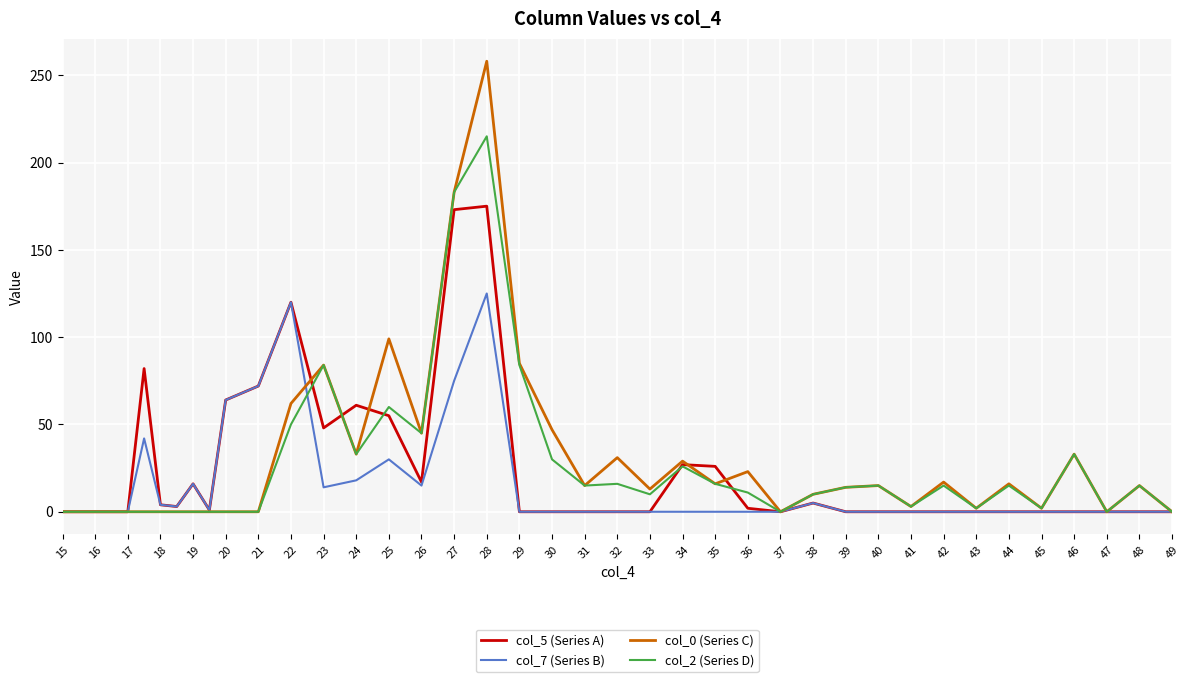

True or false: col_0 (Series C) has more than 2 points higher than both neighbors.

True